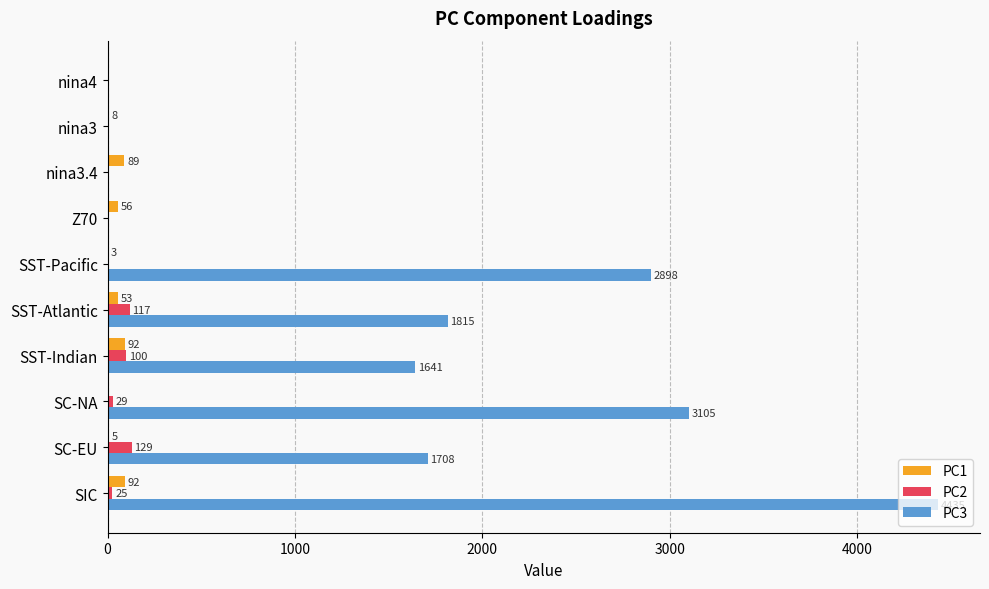

What is the sum of all PC3 values?

15602